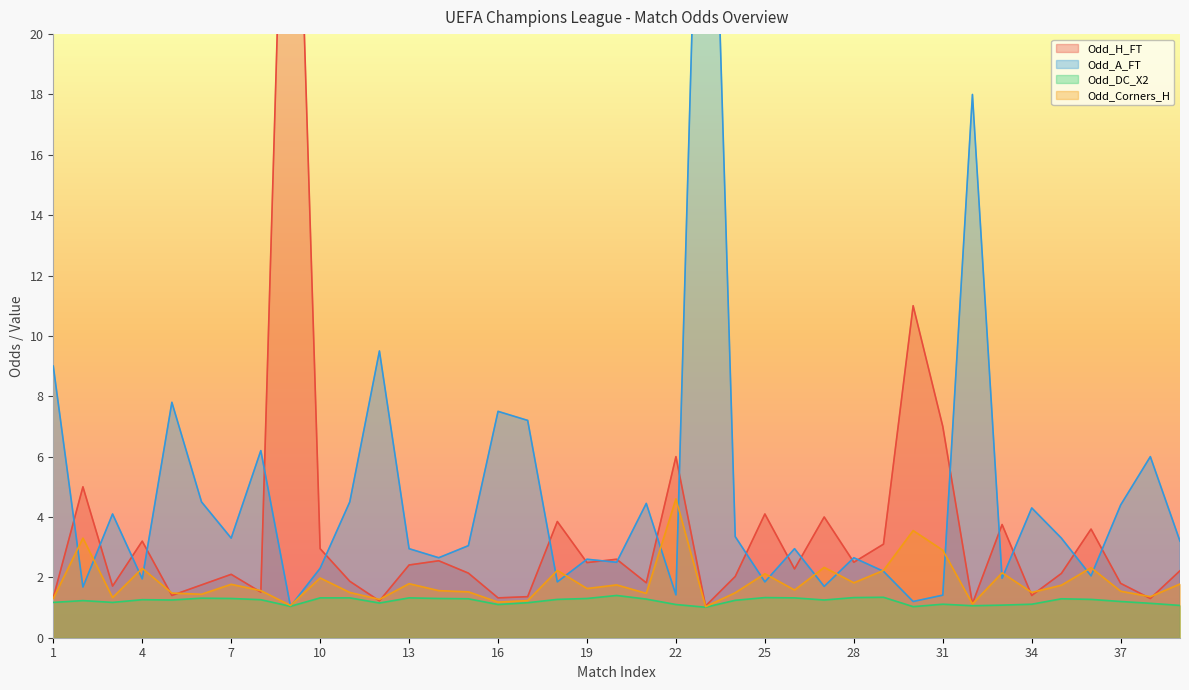

Rank the series by their average value, from lowest to highest.

Odd_DC_X2, Odd_Corners_H, Odd_H_FT, Odd_A_FT